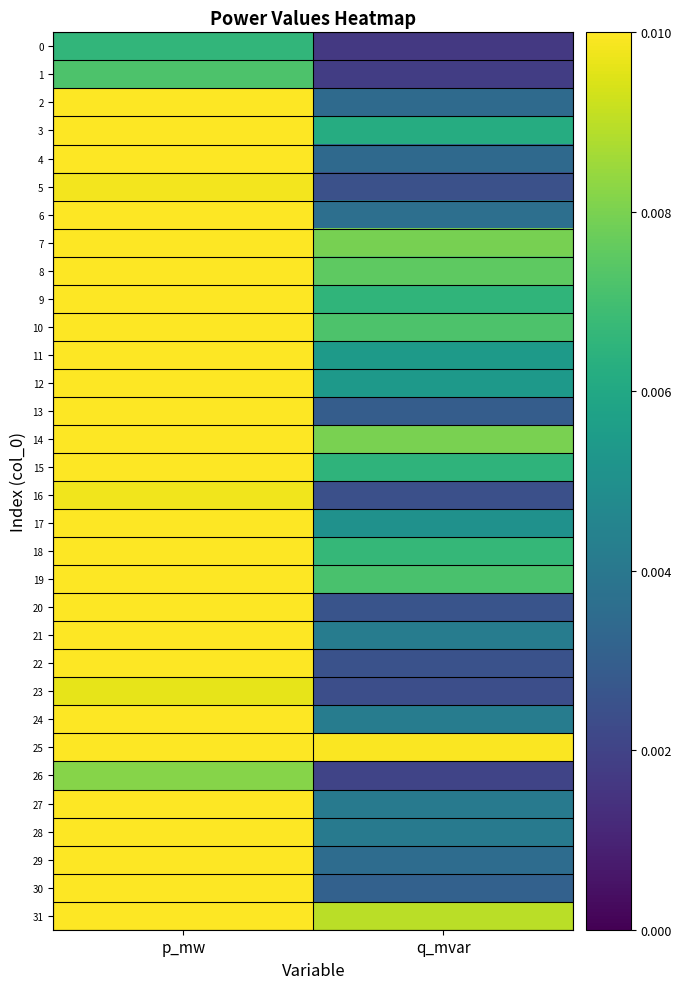

What is the total value across all series at p_mw?

0.6